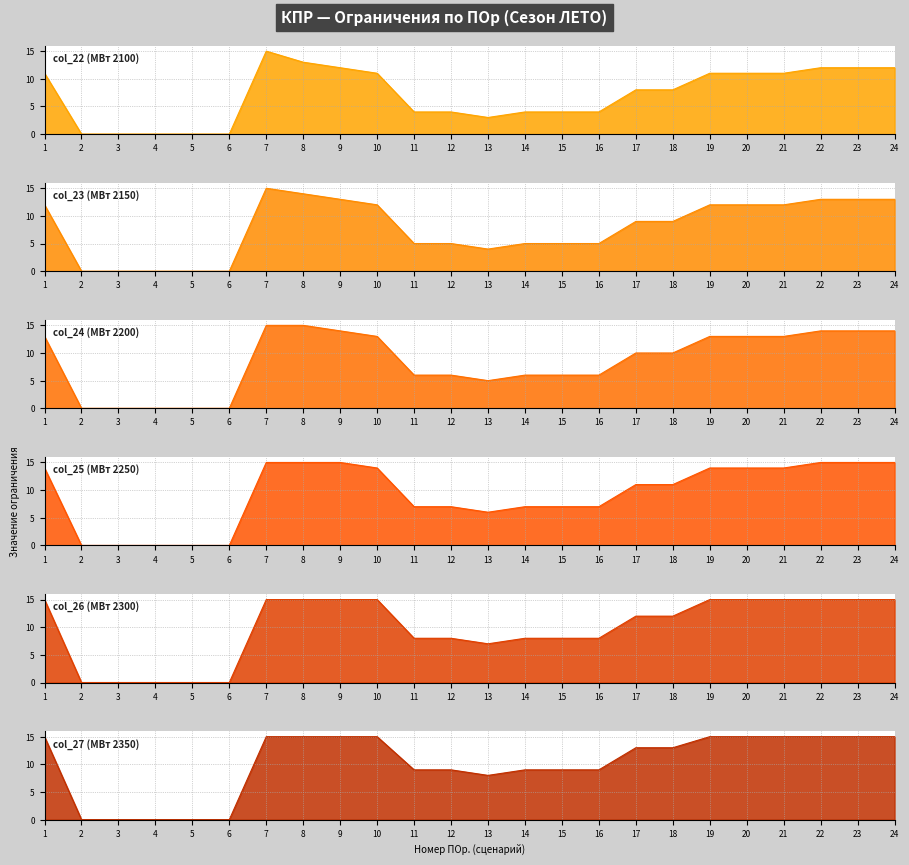

Reading left to right, list all the values displayed in this chart.

col_22: 1=11	2=0	3=0	4=0	5=0	6=0	7=15	8=13	9=12	10=11	11=4	12=4	13=3	14=4	15=4	16=4	17=8	18=8	19=11	20=11	21=11	22=12	23=12	24=12
col_23: 1=12	2=0	3=0	4=0	5=0	6=0	7=15	8=14	9=13	10=12	11=5	12=5	13=4	14=5	15=5	16=5	17=9	18=9	19=12	20=12	21=12	22=13	23=13	24=13
col_24: 1=13	2=0	3=0	4=0	5=0	6=0	7=15	8=15	9=14	10=13	11=6	12=6	13=5	14=6	15=6	16=6	17=10	18=10	19=13	20=13	21=13	22=14	23=14	24=14
col_25: 1=14	2=0	3=0	4=0	5=0	6=0	7=15	8=15	9=15	10=14	11=7	12=7	13=6	14=7	15=7	16=7	17=11	18=11	19=14	20=14	21=14	22=15	23=15	24=15
col_26: 1=15	2=0	3=0	4=0	5=0	6=0	7=15	8=15	9=15	10=15	11=8	12=8	13=7	14=8	15=8	16=8	17=12	18=12	19=15	20=15	21=15	22=15	23=15	24=15
col_27: 1=15	2=0	3=0	4=0	5=0	6=0	7=15	8=15	9=15	10=15	11=9	12=9	13=8	14=9	15=9	16=9	17=13	18=13	19=15	20=15	21=15	22=15	23=15	24=15